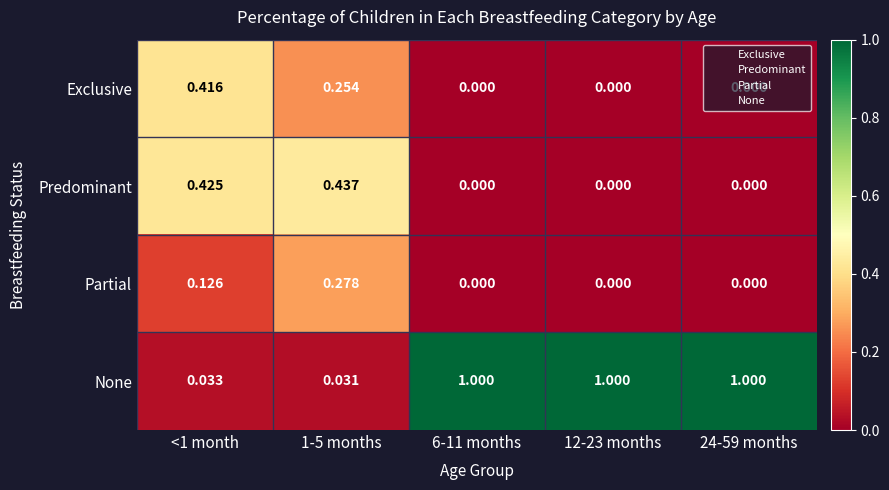

How many data points does each series have?

5